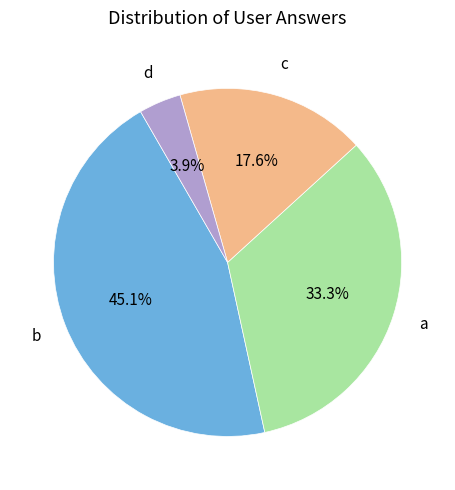

Is there any slice that represents more than half of the pie?

No